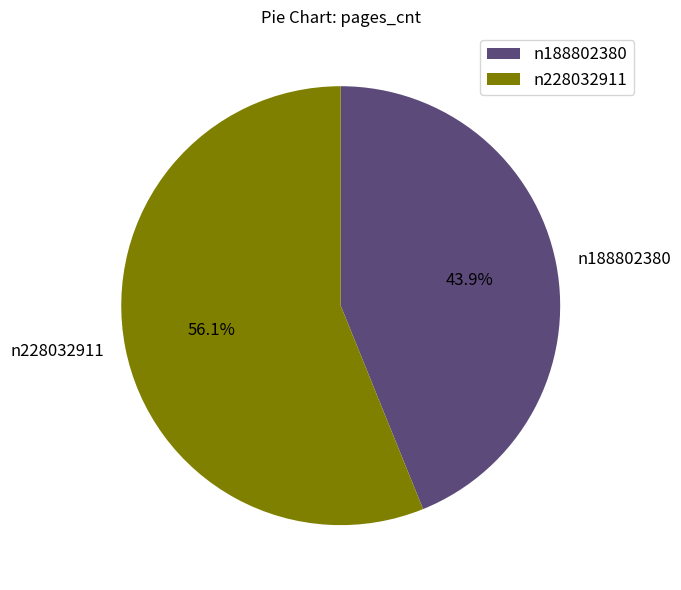

What is the smallest slice in the pie chart?

n188802380